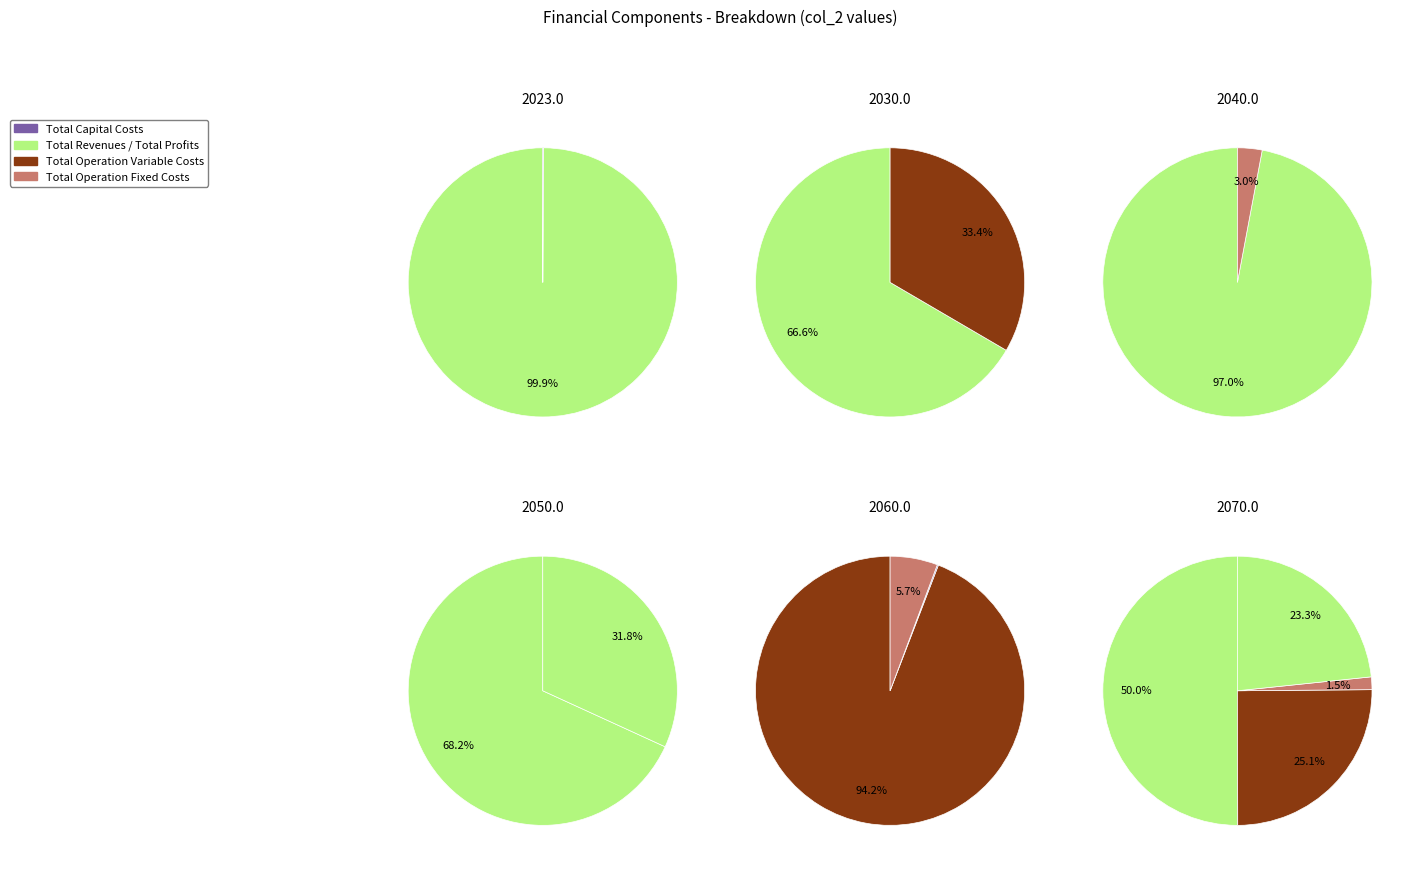

The Total Operation Fixed Costs slice represents 2% of the pie. True or false?

True